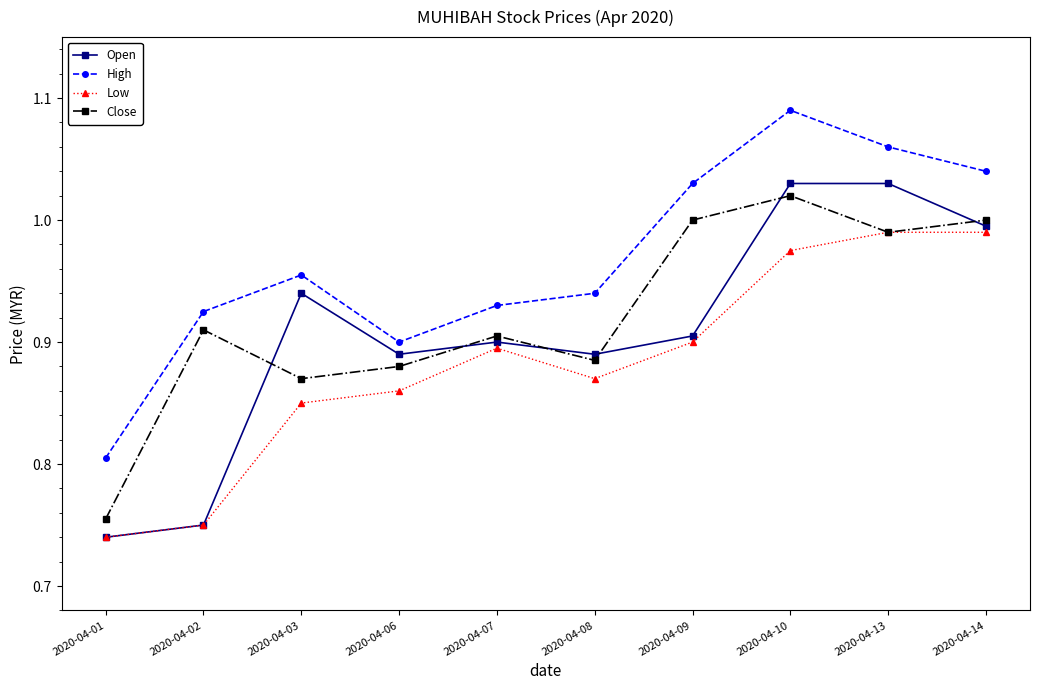

Does the chart have visible grid lines?

No